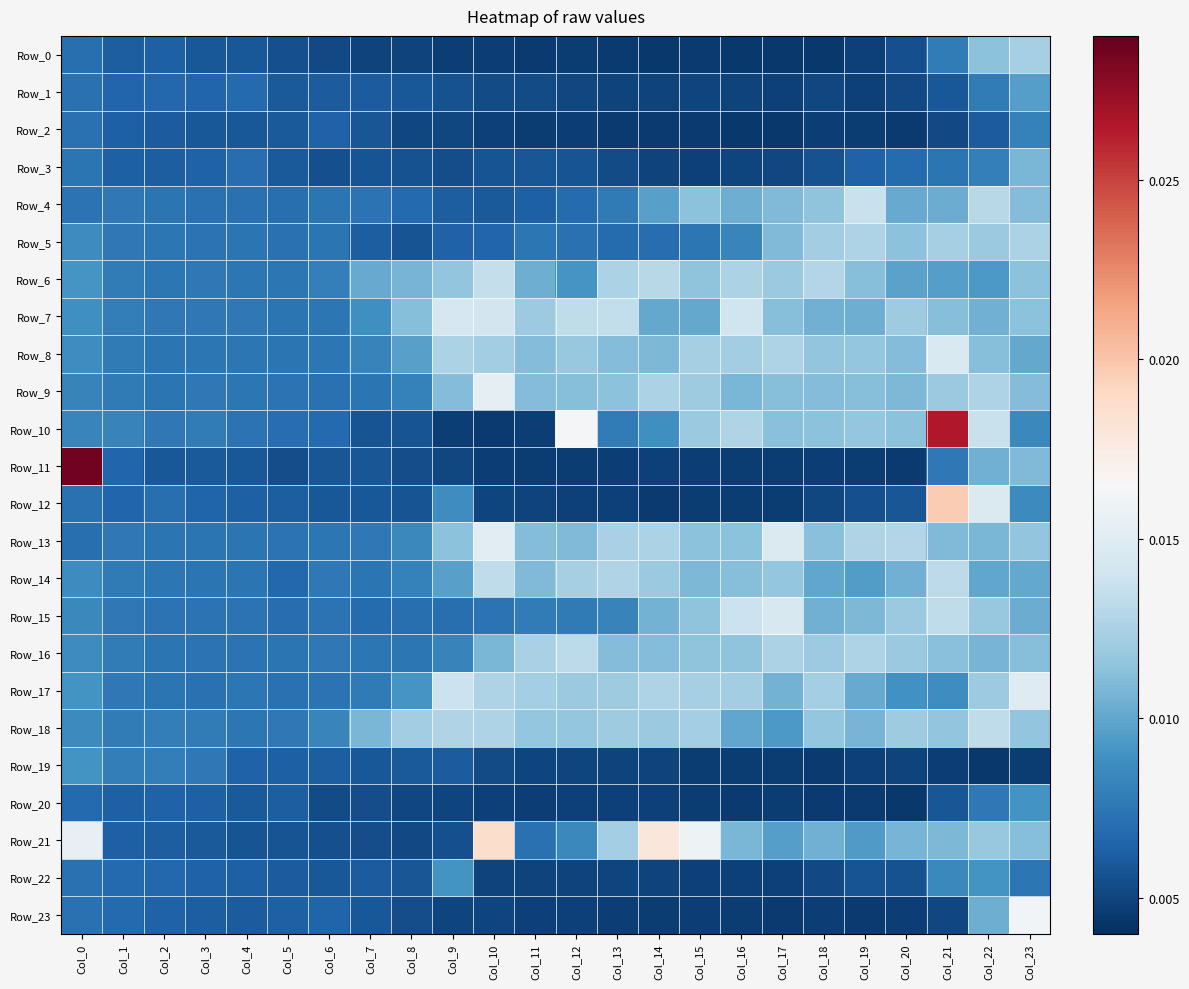

At Col_9, list the series in order from largest to smallest.

Row_7, Row_17, Row_18, Row_8, Row_6, Row_13, Row_9, Row_14, Row_22, Row_12, Row_16, Row_15, Row_5, Row_4, Row_19, Row_1, Row_21, Row_3, Row_11, Row_2, Row_23, Row_20, Row_10, Row_0